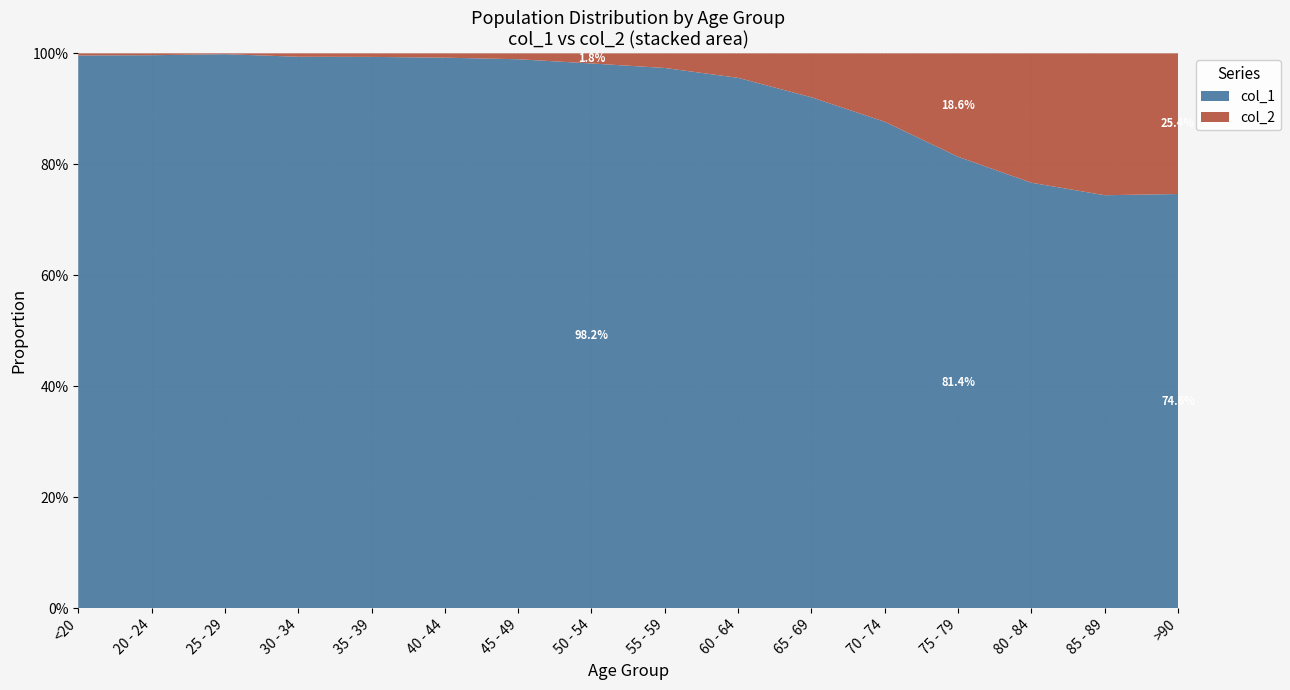

Reading left to right, list all the values displayed in this chart.

col_1: <20=4641	20 - 24=1191	25 - 29=2038	30 - 34=2765	35 - 39=2814	40 - 44=3078	45 - 49=4396	50 - 54=6803	55 - 59=8400	60 - 64=9236	65 - 69=9883	70 - 74=12018	75 - 79=12434	80 - 84=10764	85 - 89=7417	>90=3604
col_2: <20=18	20 - 24=4	25 - 29=3	30 - 34=17	35 - 39=18	40 - 44=24	45 - 49=47	50 - 54=126	55 - 59=227	60 - 64=426	65 - 69=850	70 - 74=1690	75 - 79=2848	80 - 84=3273	85 - 89=2548	>90=1224